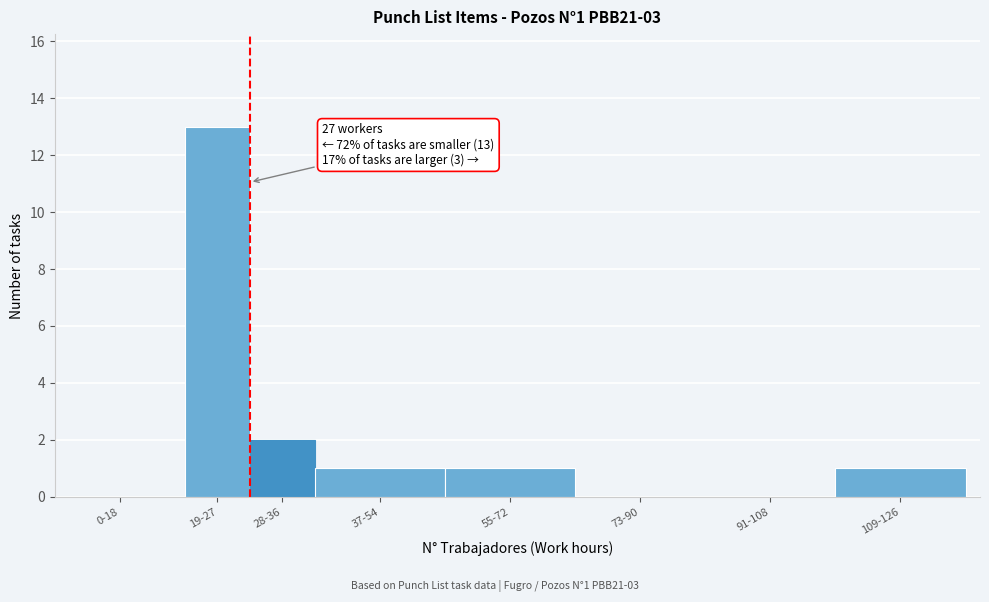

Reading left to right, list all the values displayed in this chart.

0-18=0	19-27=13	28-36=2	37-54=1	55-72=1	73-90=0	91-108=0	109-126=1